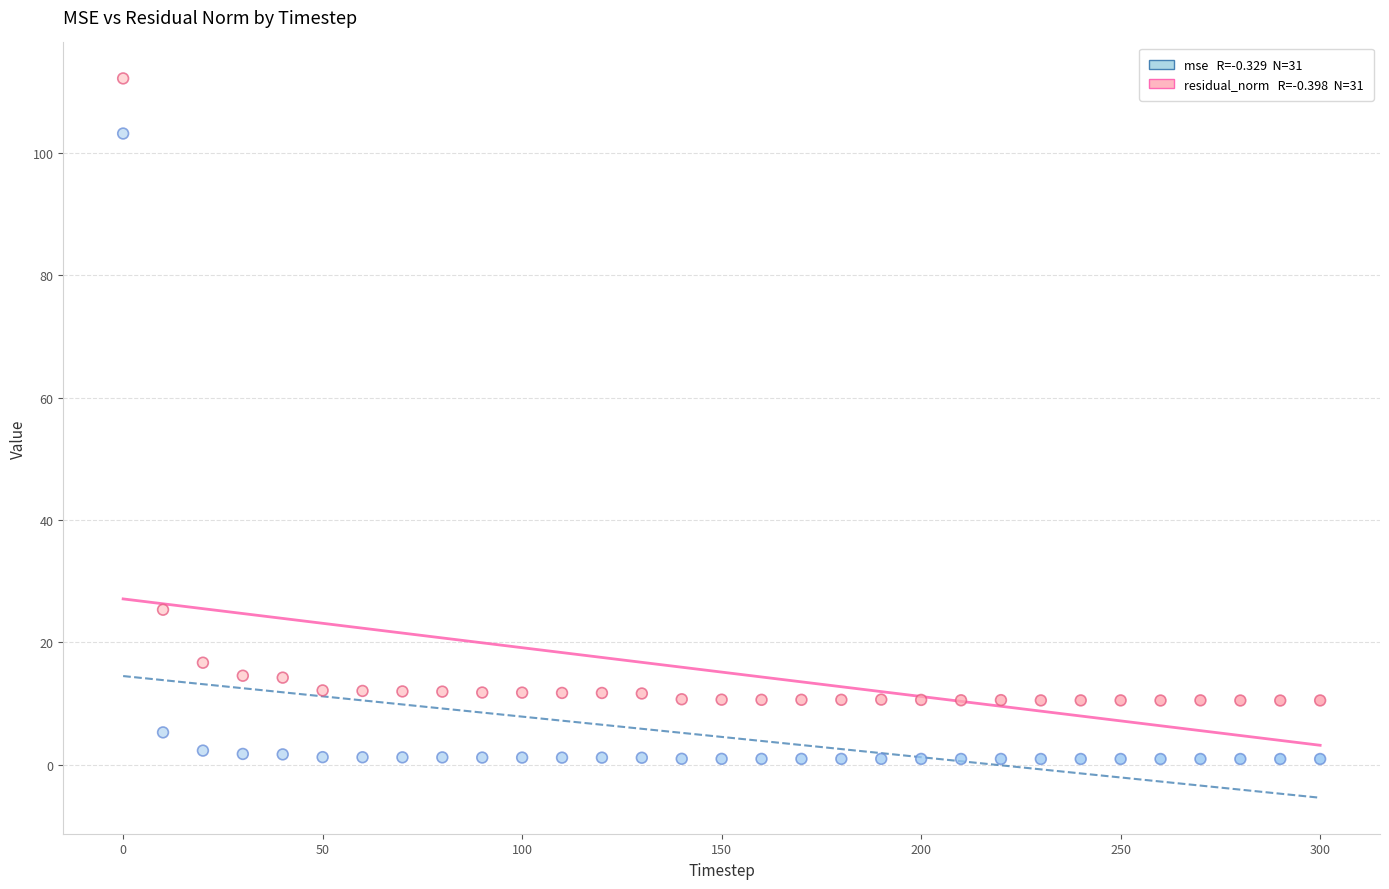

Across all data points, what is the range of X values (max minus min)?

300.0